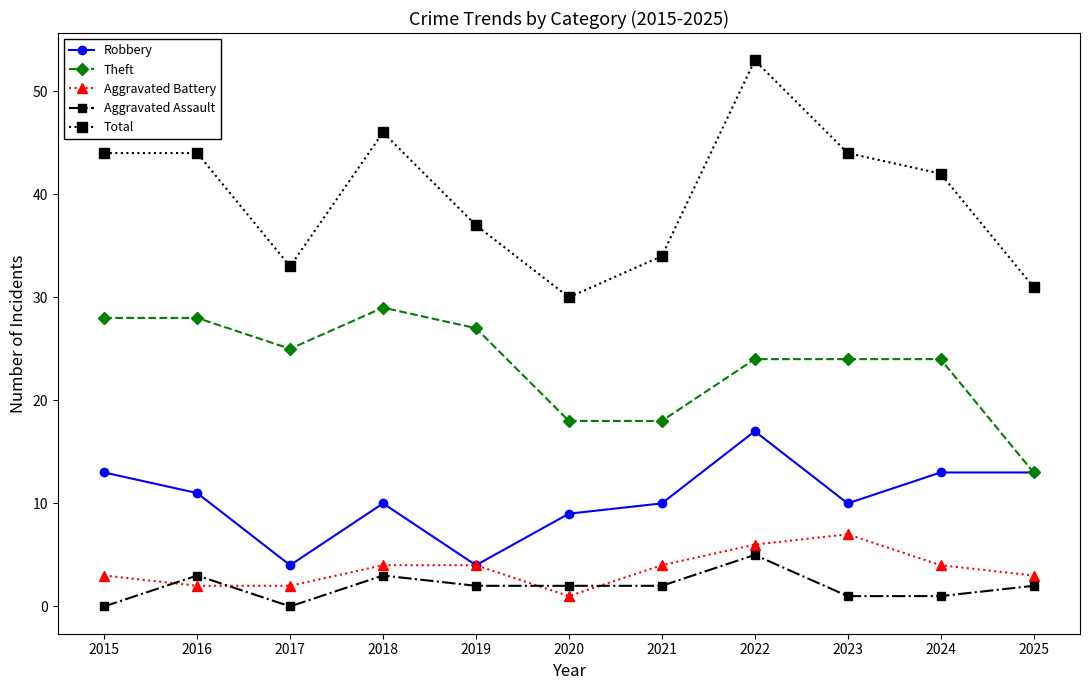

Where is the first local maximum for Robbery?

2018